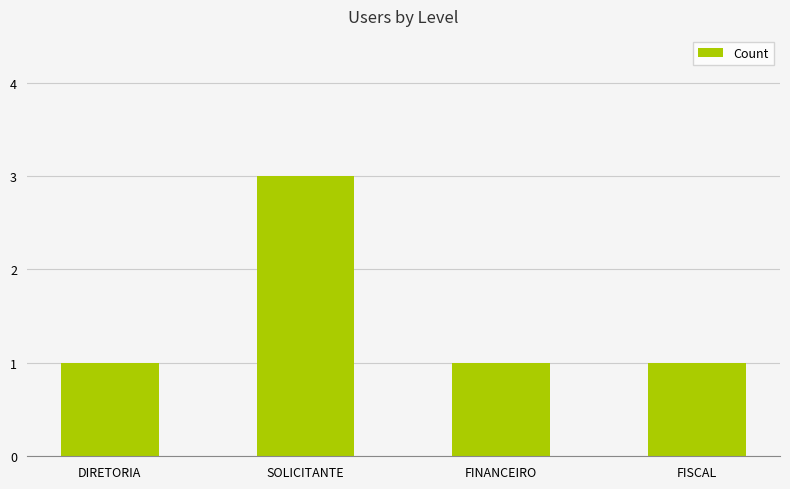

The value at DIRETORIA is 1. True or false?

True